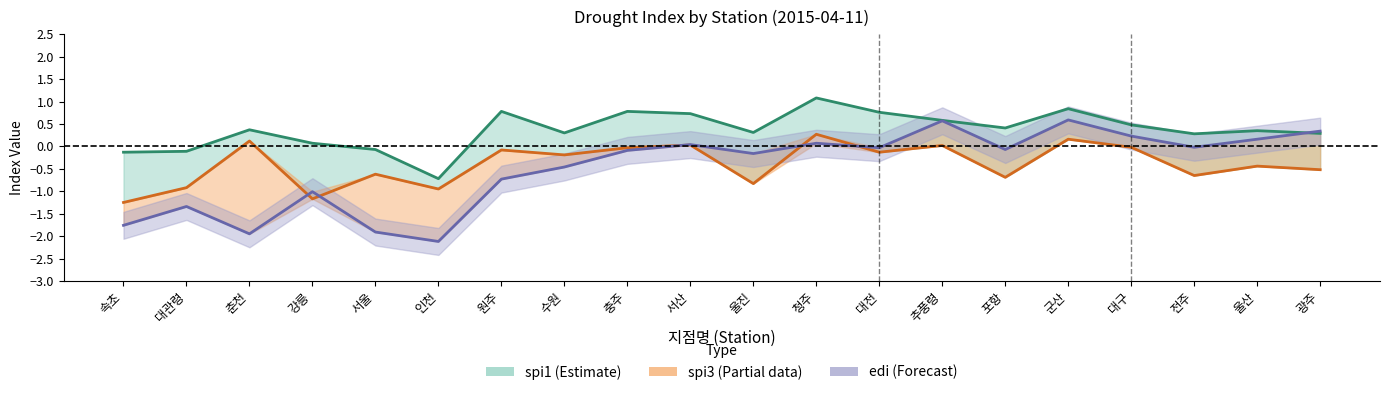

Does the chart display data point markers on the line(s)?

No